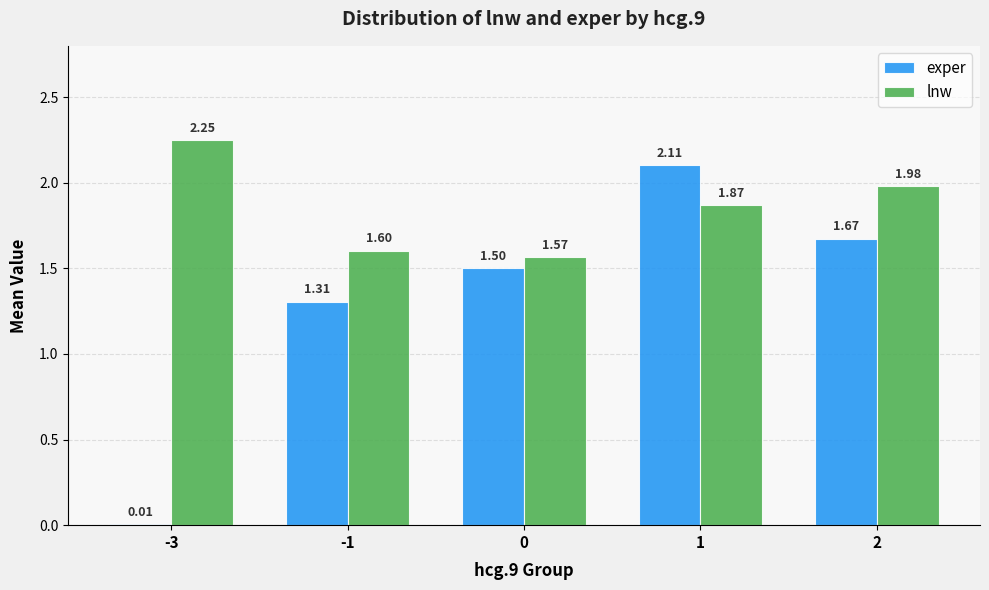

Between -3 and -1, which series saw the biggest shift?

exper